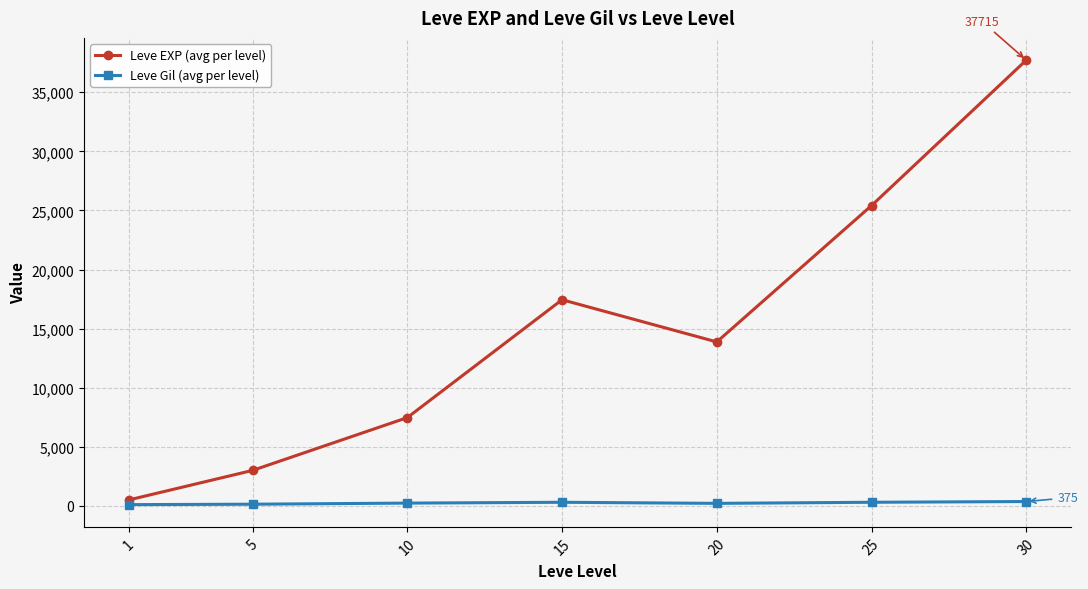

The Leve Gil (avg per level) series shows 242.5 at 10. True or false?

True